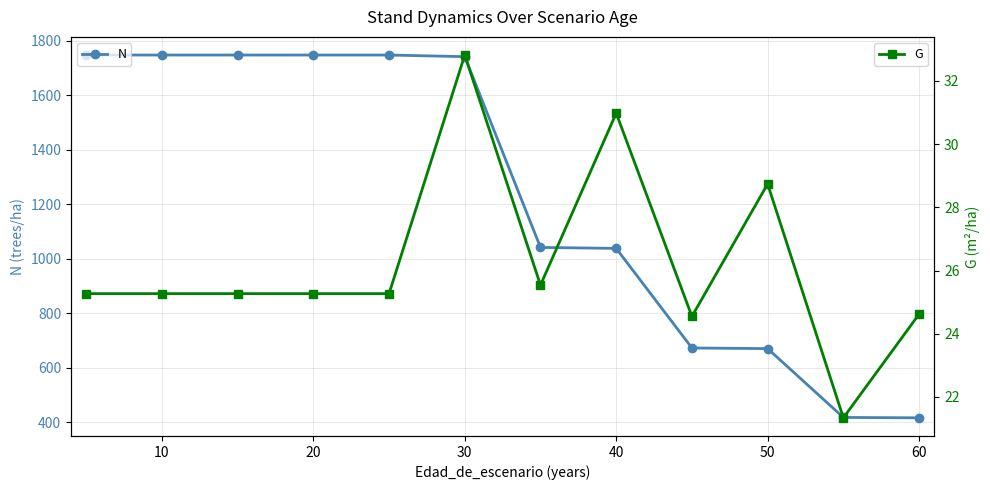

In G, how many points are higher than both neighbors (excluding endpoints)?

3